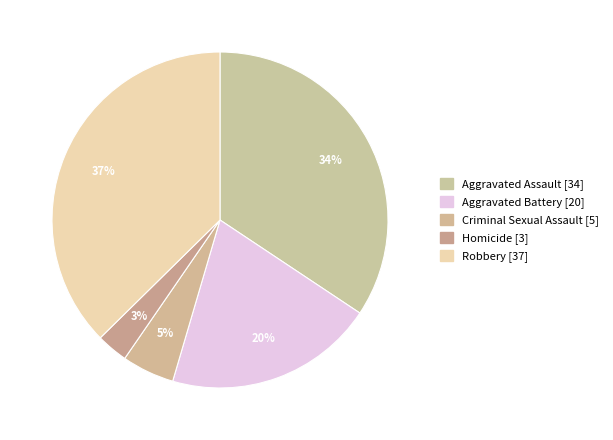

Rank the categories by value from lowest to highest.

Homicide, Criminal Sexual Assault, Aggravated Battery, Aggravated Assault, Robbery